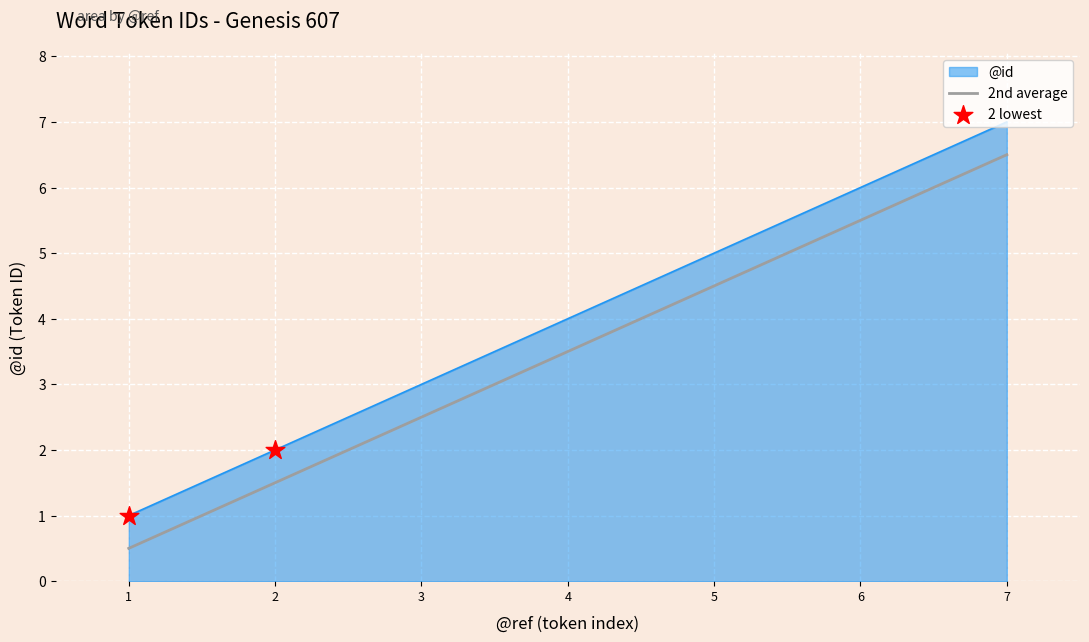

What is the difference between the highest and lowest values at 1?

0.5